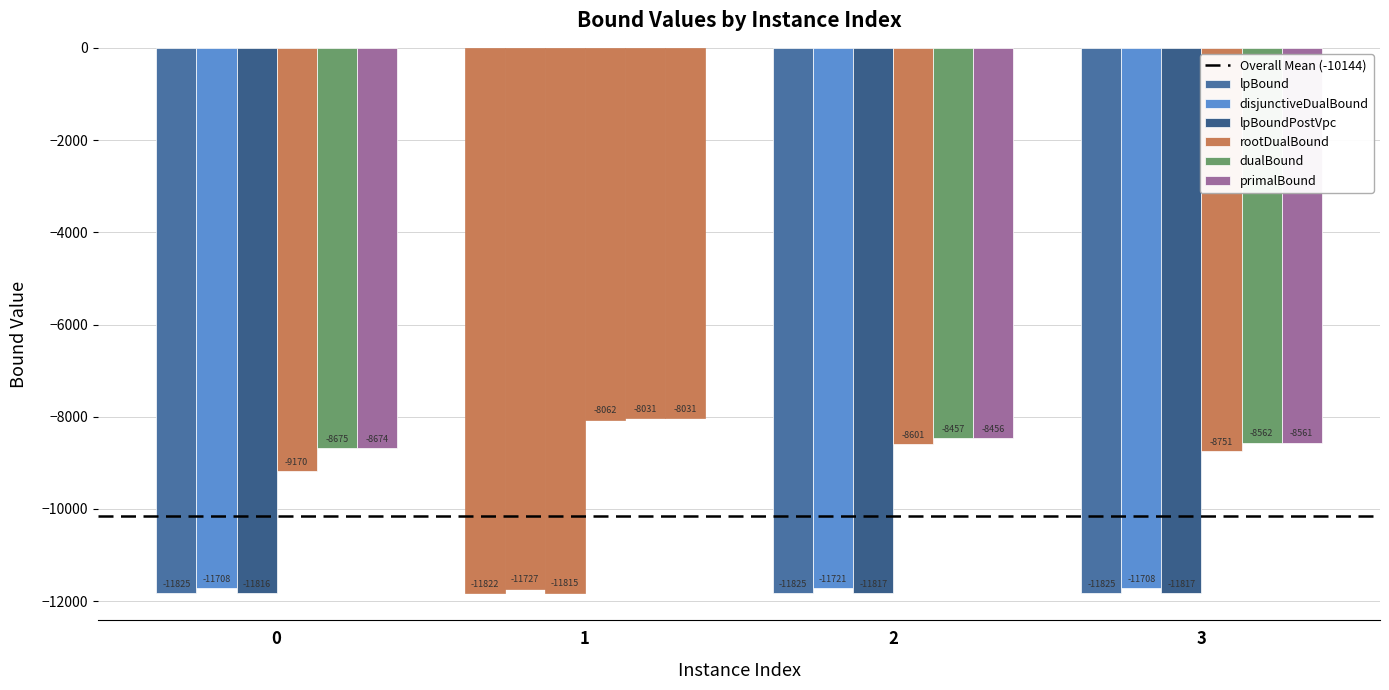

Which series has the largest total across all categories?

primalBound